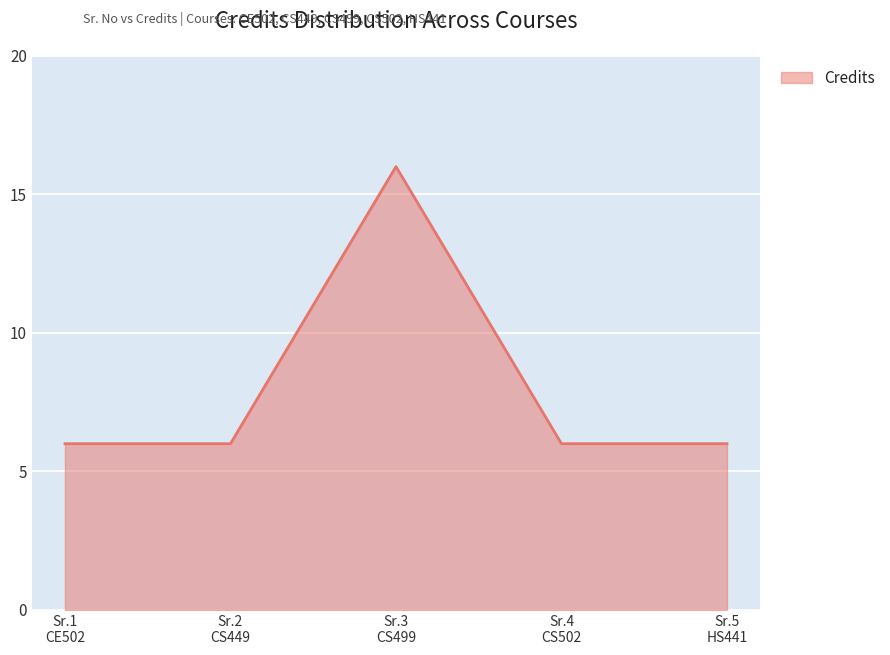

What is the greatest value displayed?

16